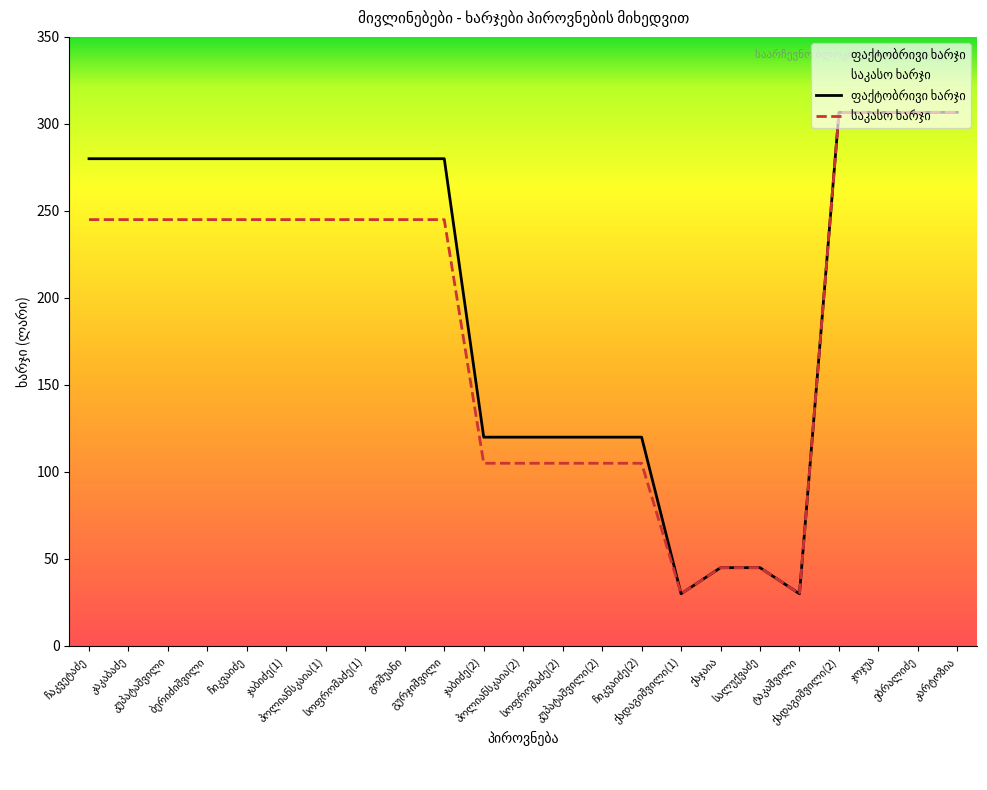

At which category does საკასო ხარჯი reach its first local valley?

ქადაგიშვილი(1)